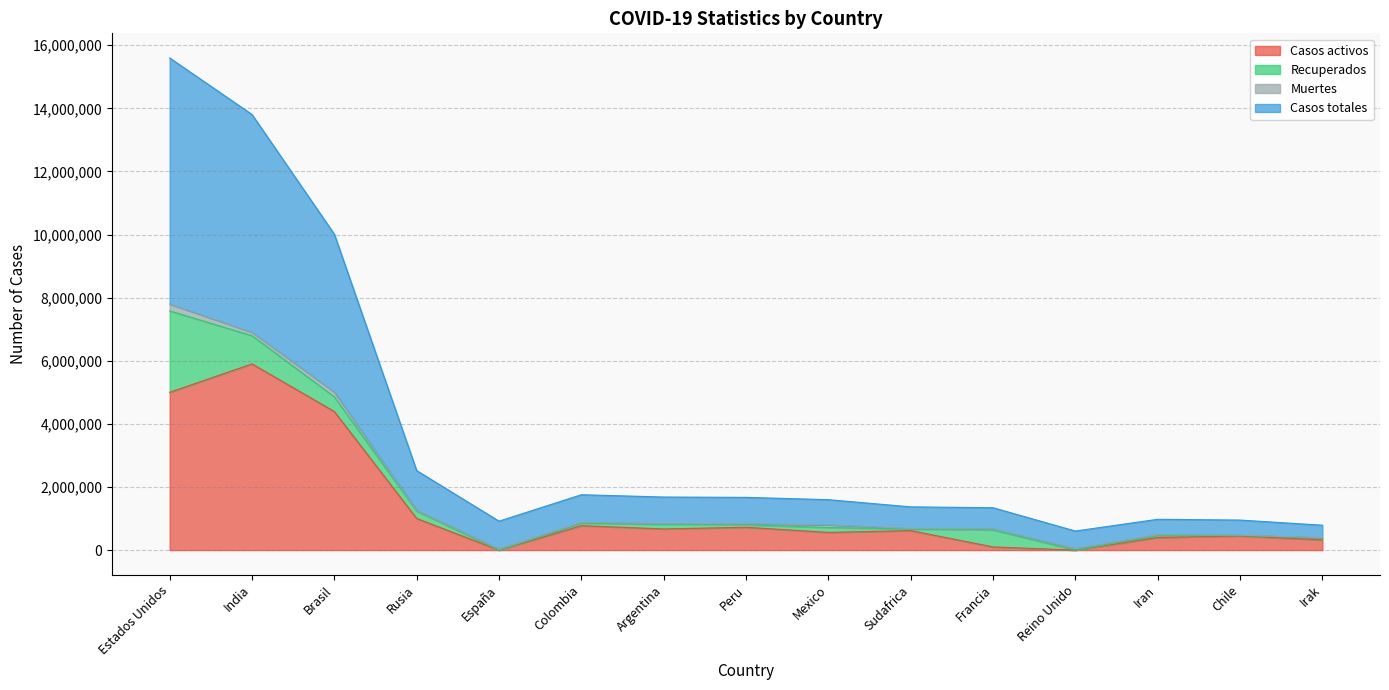

True or false: Casos totales and Casos activos intersect in this chart.

False